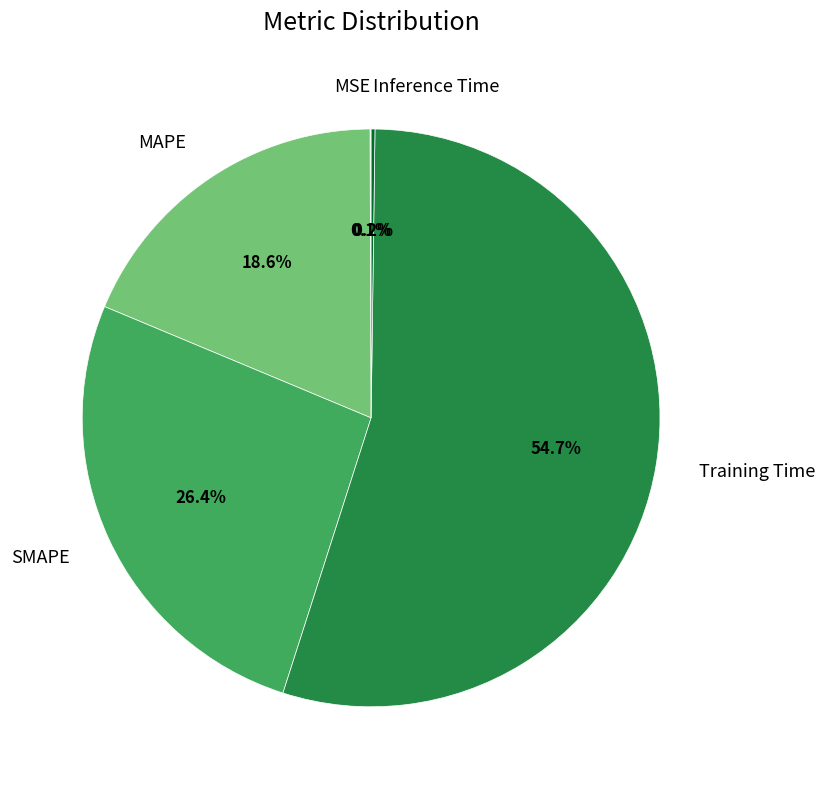

What percentage is NOT represented by SMAPE?

73.6%